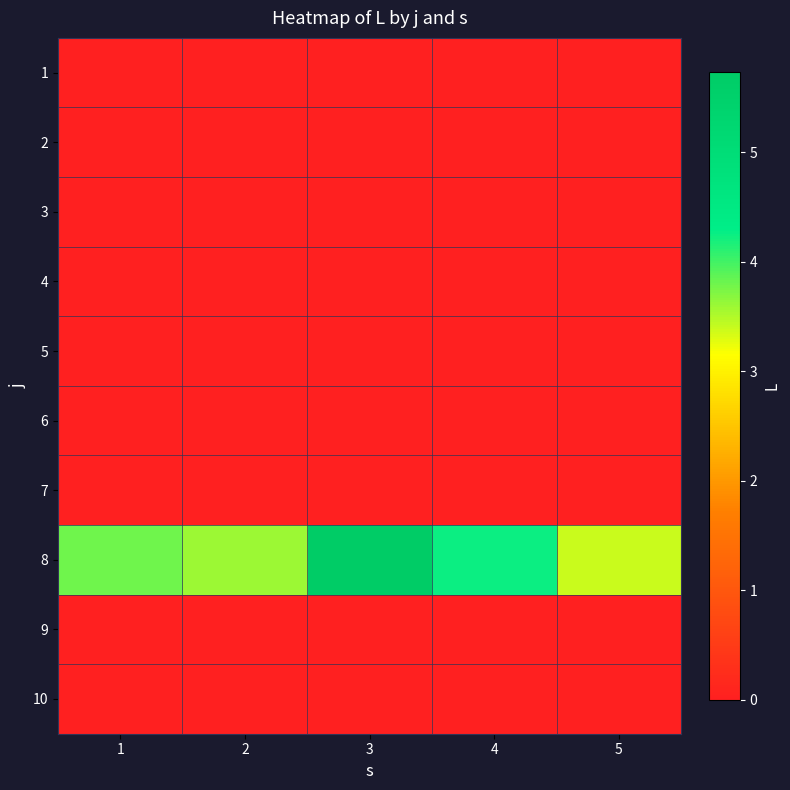

Reading left to right, list all the values displayed in this chart.

1: 1=0.0	2=0.0	3=0.0	4=0.0	5=0.0
2: 1=0.0	2=0.0	3=0.0	4=0.0	5=0.0
3: 1=0.0	2=0.0	3=0.0	4=0.0	5=0.0
4: 1=0.0	2=0.0	3=0.0	4=0.0	5=0.0
5: 1=0.0	2=0.0	3=0.0	4=0.0	5=0.0
6: 1=0.0	2=0.0	3=0.0	4=0.0	5=0.0
7: 1=0.0	2=0.0	3=0.0	4=0.0	5=0.0
8: 1=3.8	2=3.6	3=5.7	4=4.2	5=3.4
9: 1=0.0	2=0.0	3=0.0	4=0.0	5=0.0
10: 1=0.0	2=0.0	3=0.0	4=0.0	5=0.0